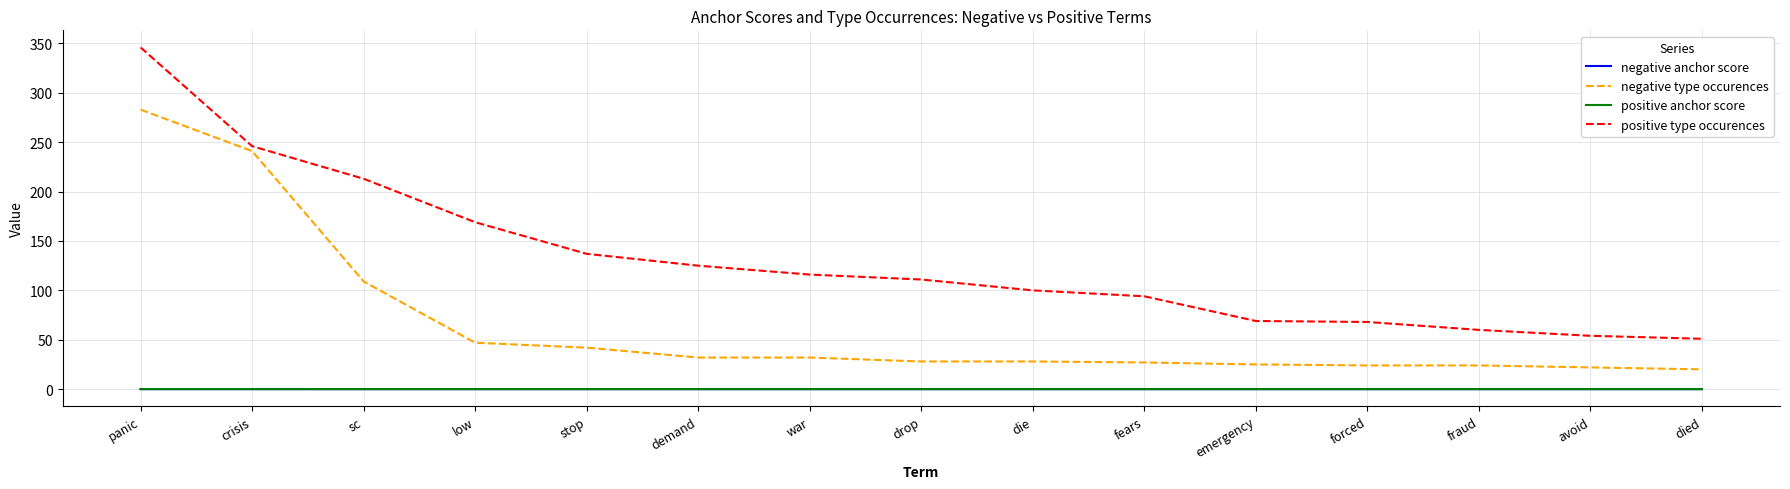

True or false: negative type occurences and positive anchor score cross at least once.

False